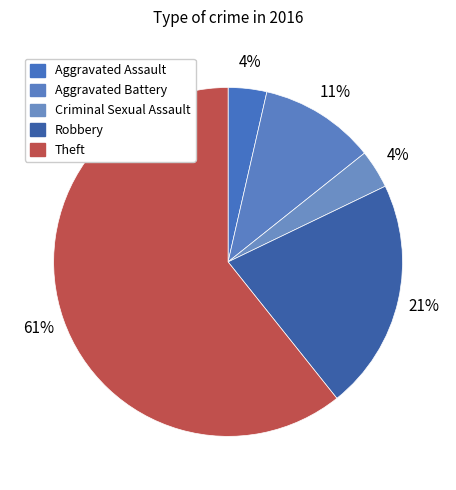

To the nearest percent, what is the combined percentage of Robbery and Aggravated Battery?

32%